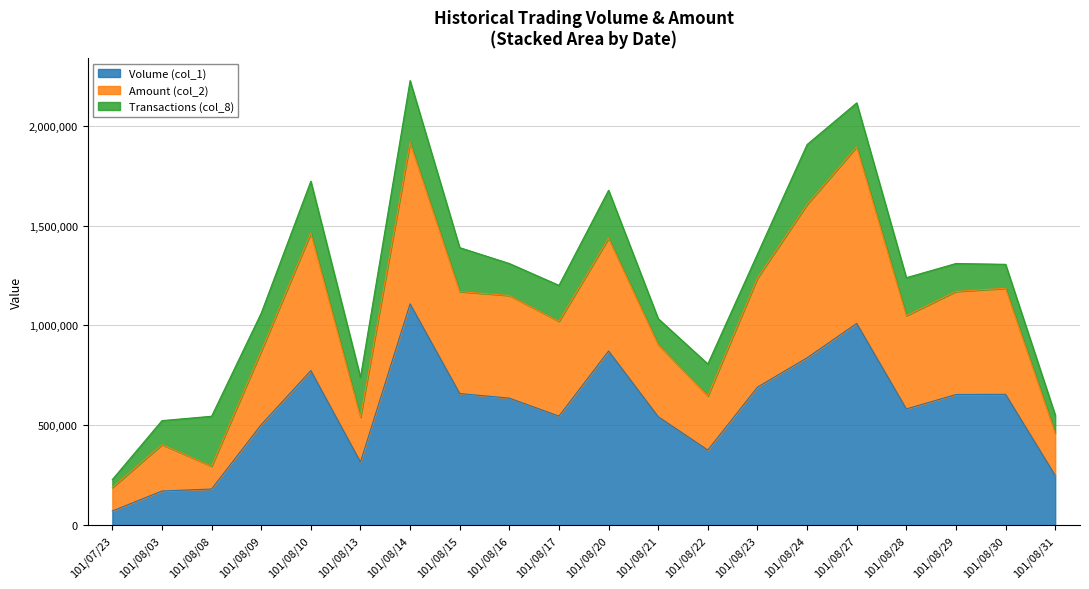

Does the chart display data point markers on the line(s)?

No